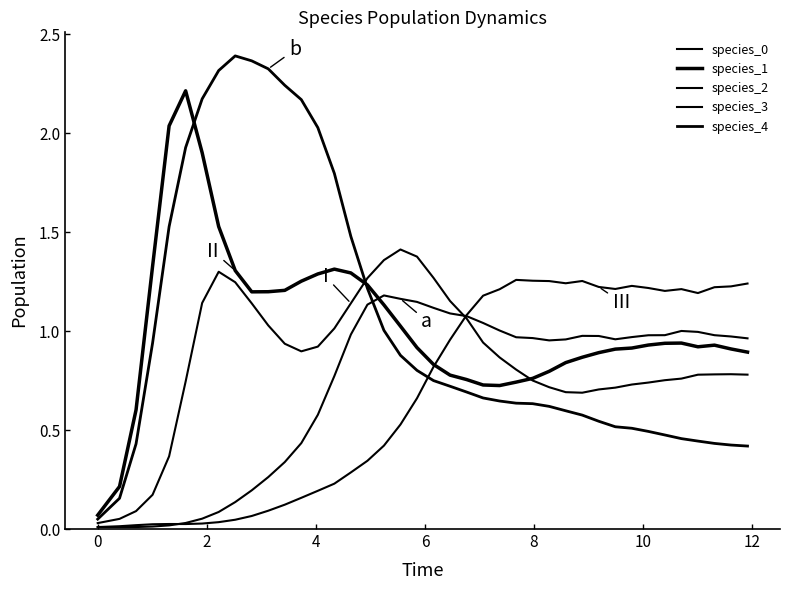

What is the average value of the species_4 series?

1.0